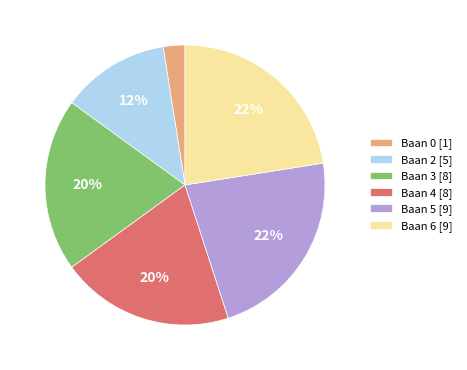

What percentage is the Baan 4 slice, to the nearest percent?

20%